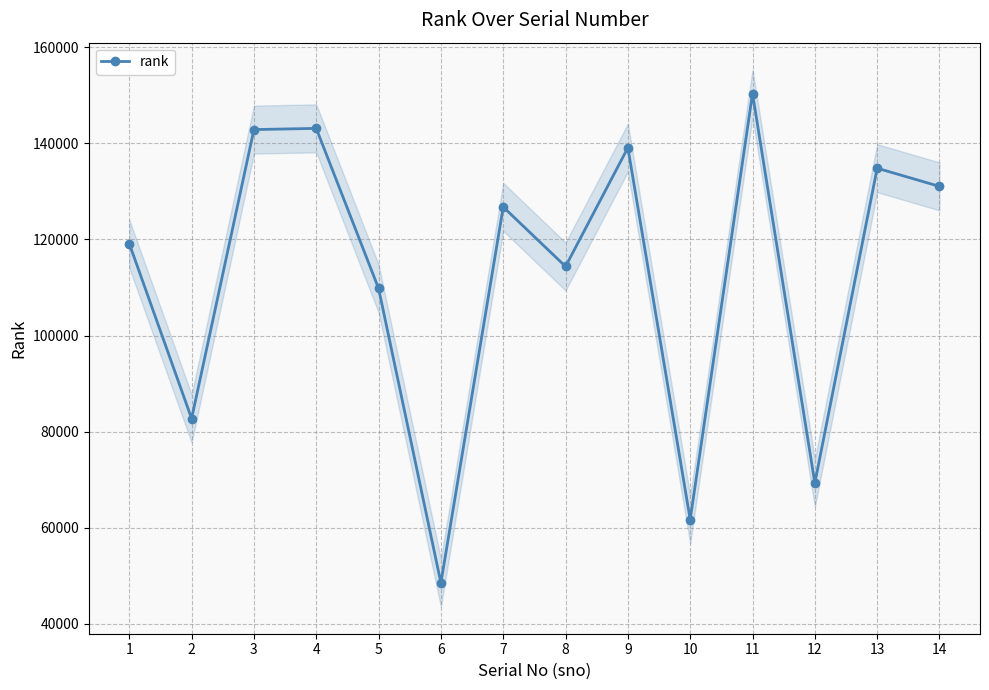

What is the difference between the maximum and second lowest values?

88735